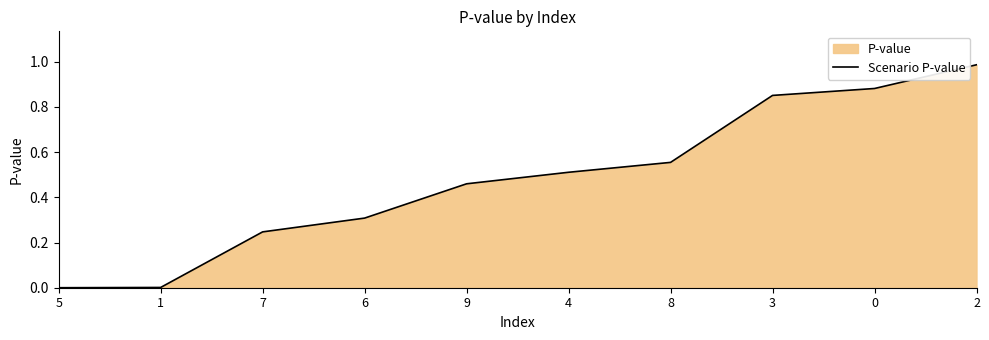

List the labels in order of value, smallest first.

5, 1, 7, 6, 9, 4, 8, 3, 0, 2